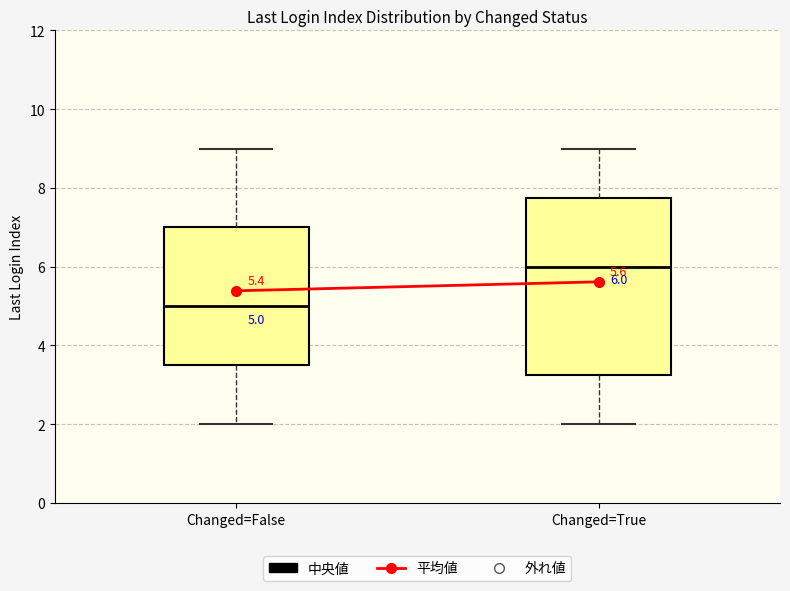

Which box has the lowest median line?

Changed=False